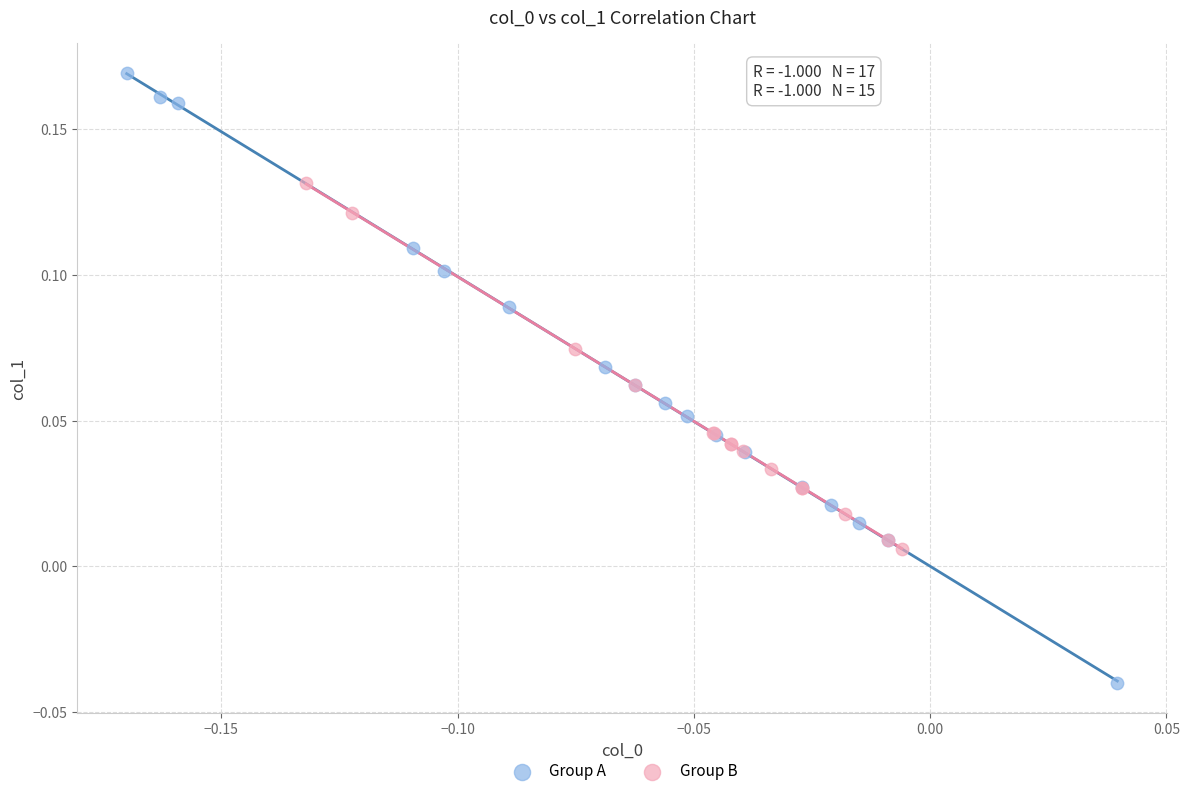

Which series contains the lowest Y value?

Group A